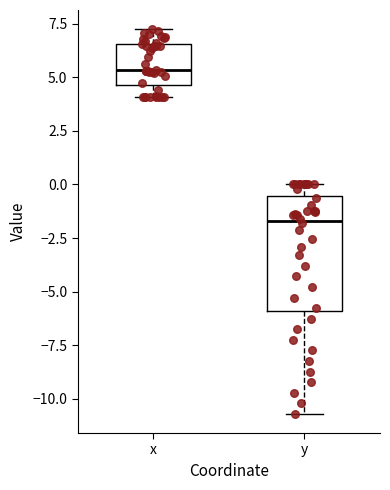

Reading left to right, transcribe this box plot: for each box, give where its median line is, the range the box spans, and where its two whiskers end, as read against the y-axis. The values are not printed on the chart, so give them approximately, as read against the axis.

x: median 5.5, box 4.5 to 6.5, whiskers 4.0 to 7.0
y: median -1.5, box -6.0 to -0.5, whiskers -10.5 to 0.0